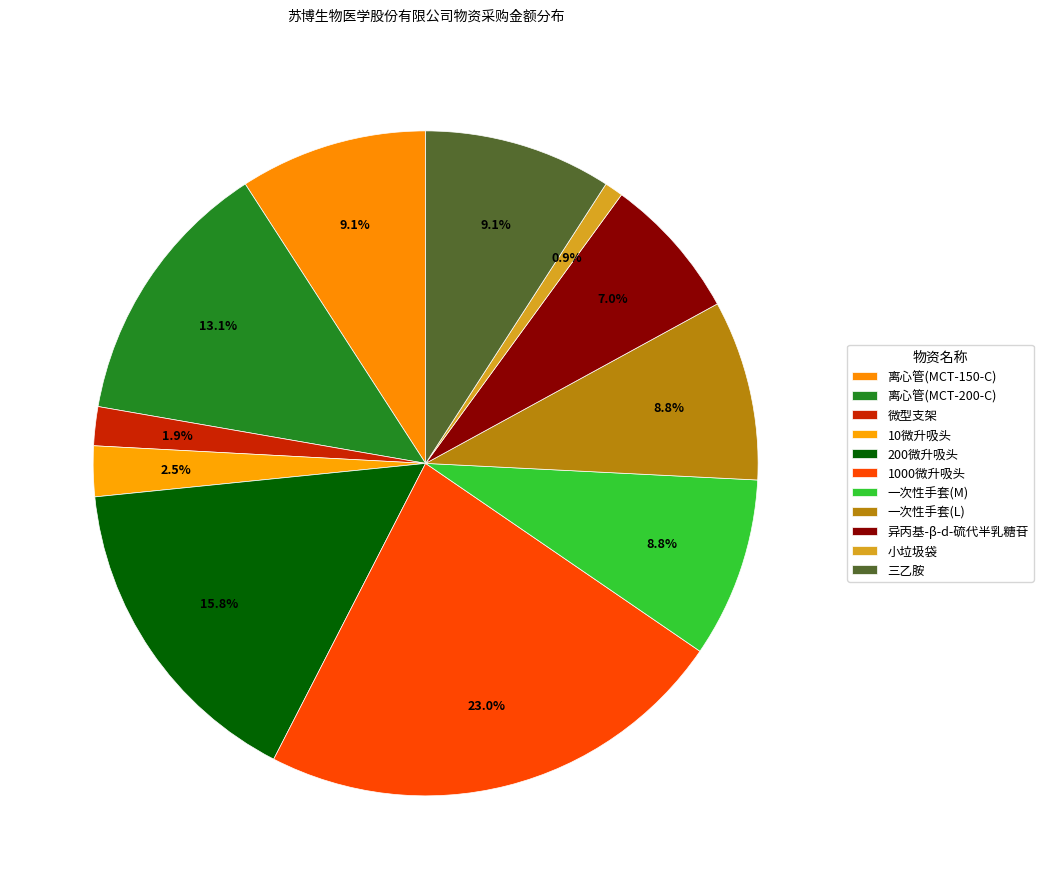

To the nearest percent, what percentage of the pie is 微型支架?

2%